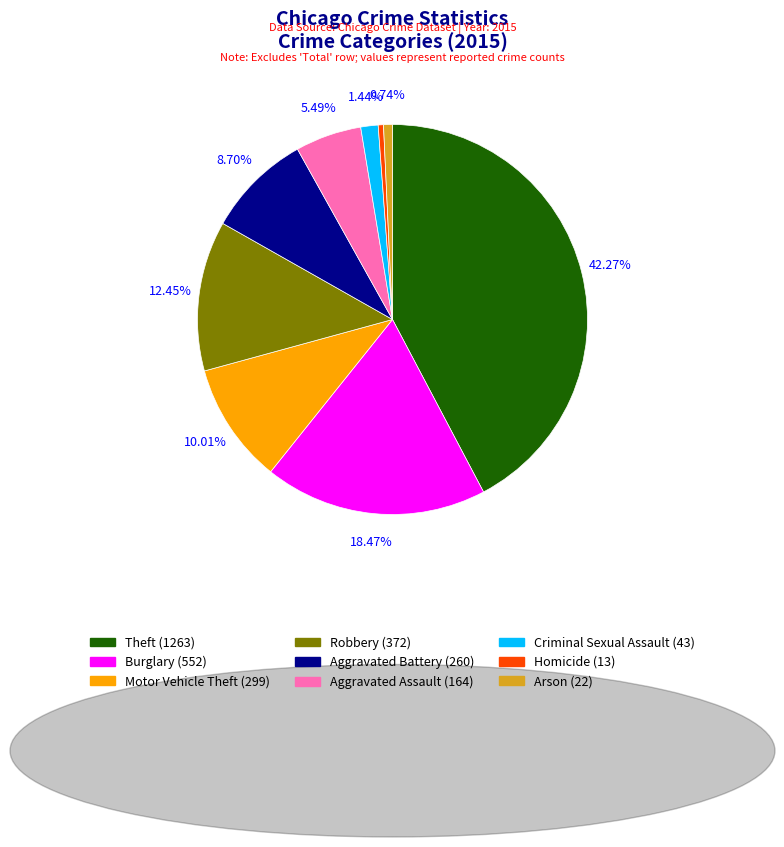

How many slices are in this pie chart?

9